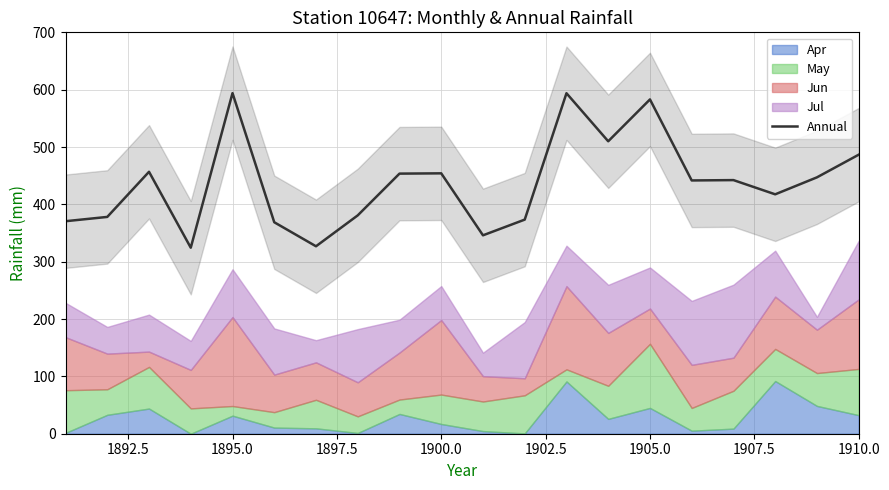

True or false: Annual has a value of 974.1 at 1905.0.

False